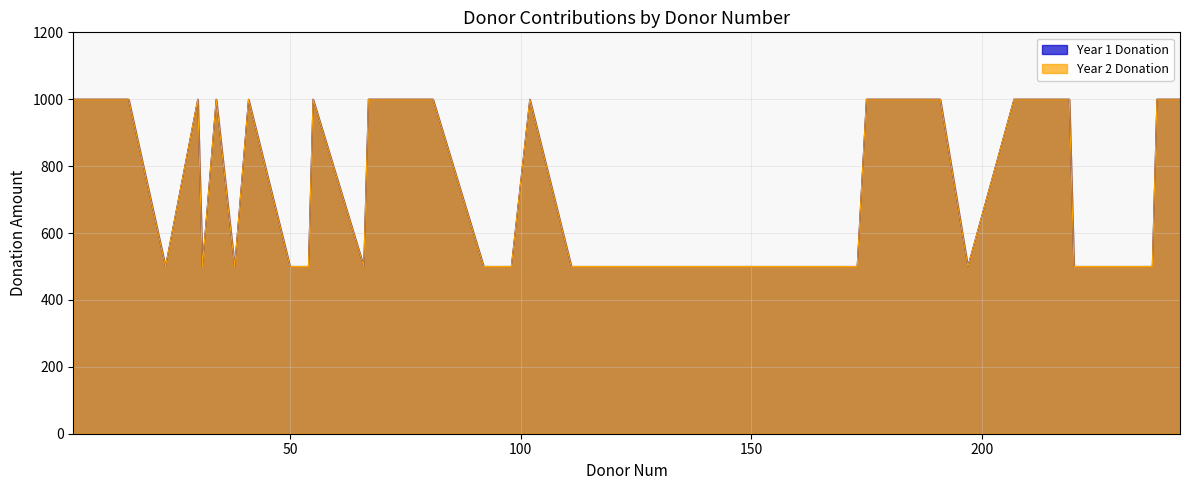

Reading left to right, what are all the values shown in this chart?

Year 1 Donation: 1000	1000	1000	500	1000	500	1000	500	1000	500	500	1000	500	1000	1000	1000	500	500	1000	500	500	500	500	500	500	500	500	1000	1000	500	1000	1000	1000	1000	500	500	500	500	1000	1000
Year 2 Donation: 1000	1000	1000	500	1000	500	1000	500	1000	500	500	1000	500	1000	1000	1000	500	500	1000	500	500	500	500	500	500	500	500	1000	1000	500	1000	1000	1000	1000	500	500	500	500	1000	1000